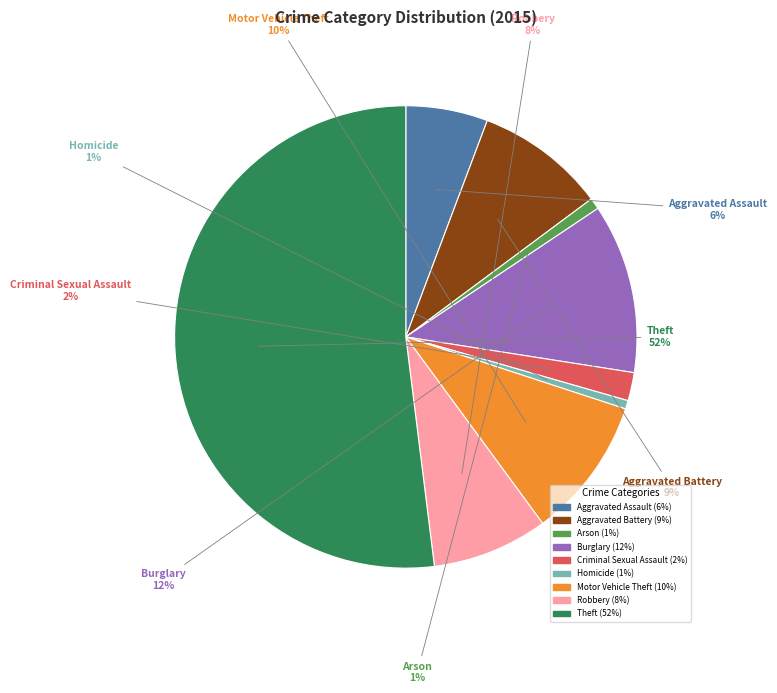

Which slice is the largest?

Theft